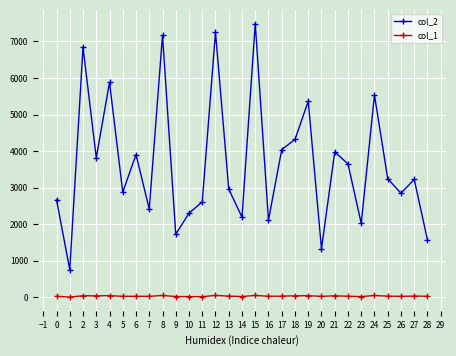

Rank the series by their average value, from highest to lowest.

col_2, col_1